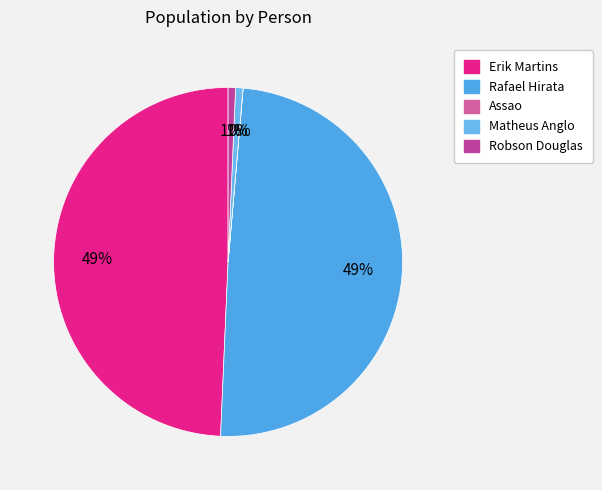

Which slice is the largest?

Erik Martins